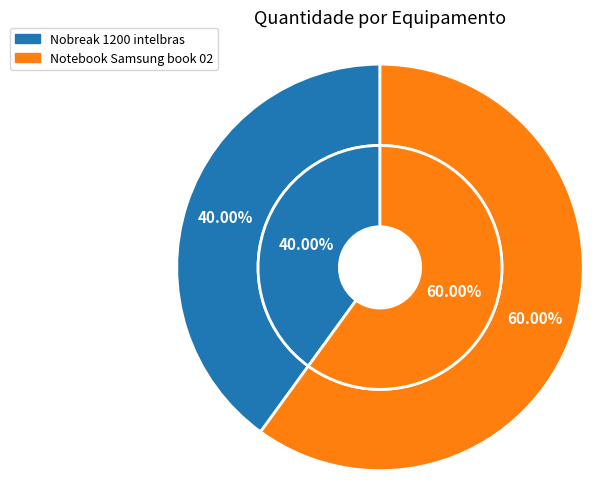

What percentage is NOT represented by Nobreak 1200 intelbras?

60.0%